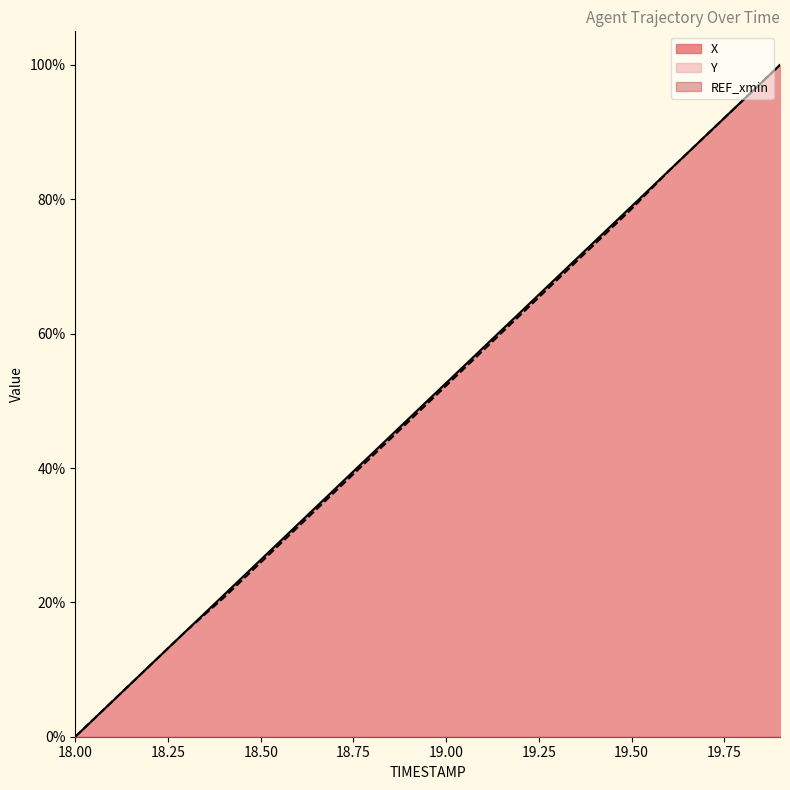

How many values in the Y series exceed 0?

19